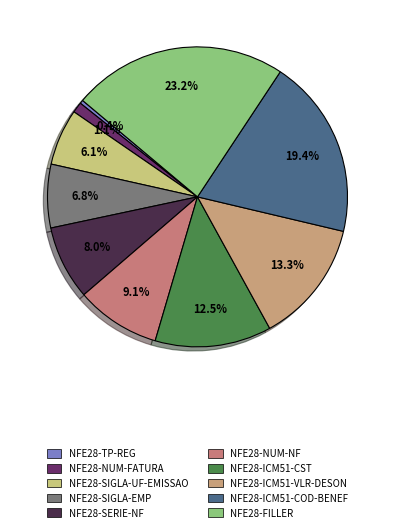

To the nearest percent, what percentage of the pie is NFE28-ICM51-CST?

13%